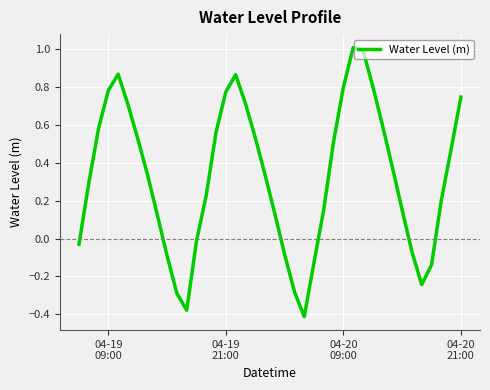

How many interior local peaks (higher than both neighbors) does the data have?

3